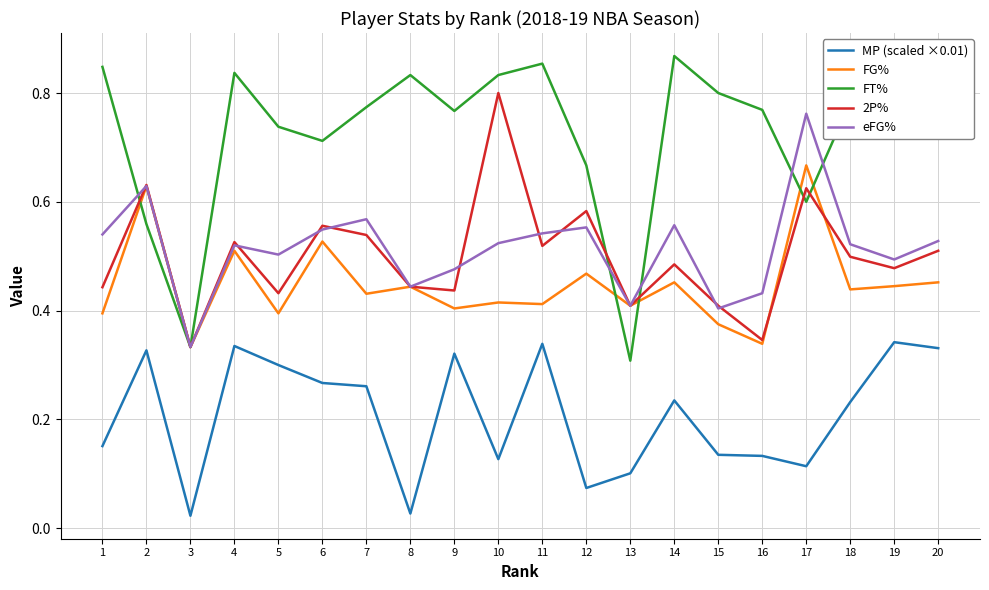

The value of FG% at 16 is 0.3. True or false?

True